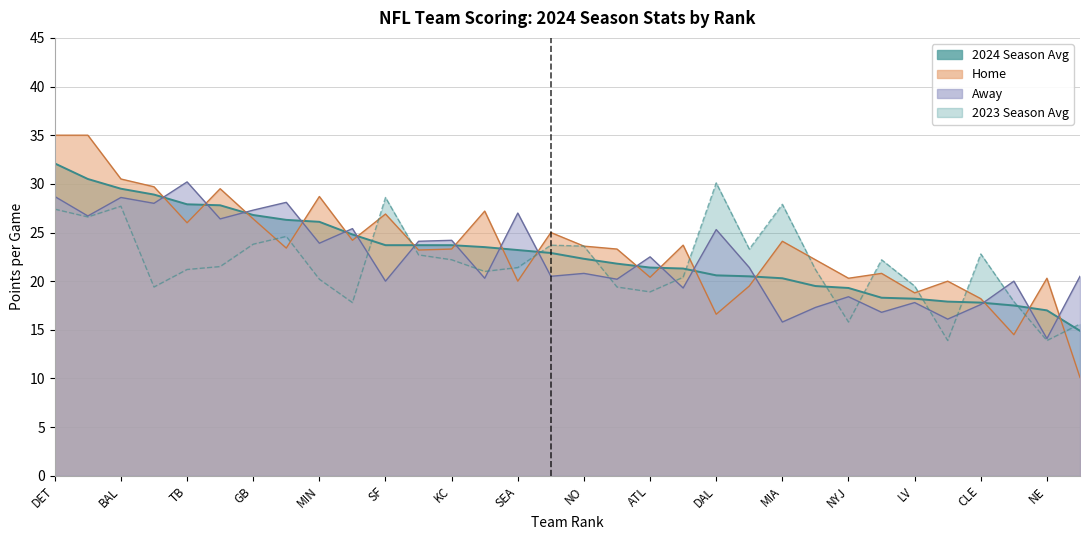

What is the label of the 31st point from the right?

BUF